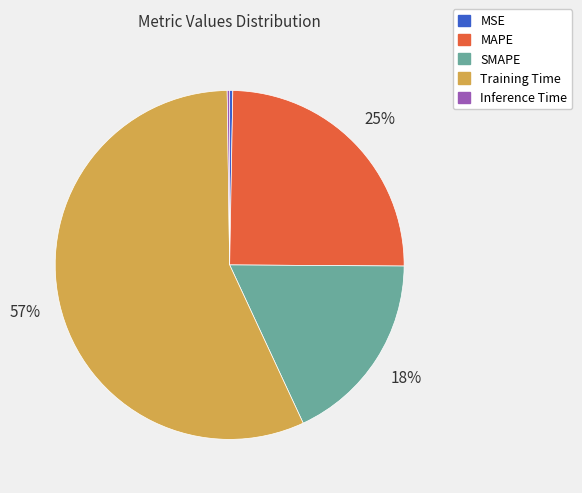

Combined, do SMAPE and MAPE account for over 50%?

No